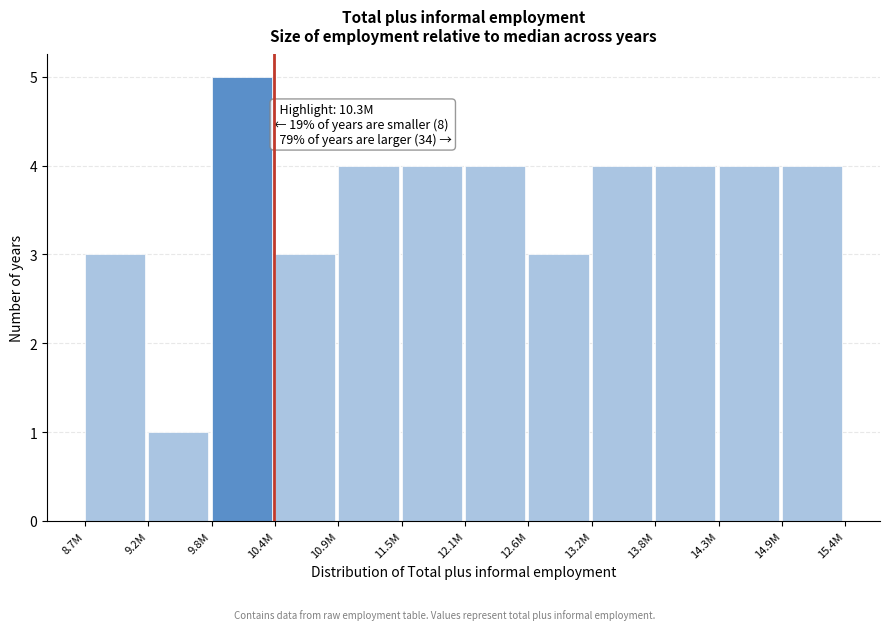

Reading left to right, extract all data points from this chart.

3	1	5	3	4	4	4	3	4	4	4	4